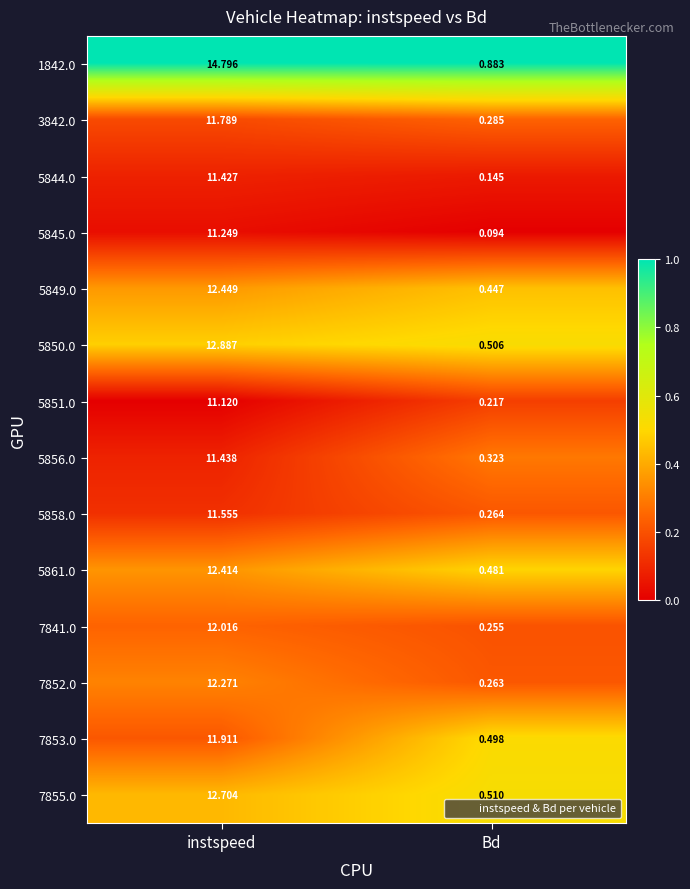

At Bd, list the series in order from largest to smallest.

1842.0, 7855.0, 5850.0, 7853.0, 5861.0, 5849.0, 5856.0, 3842.0, 5858.0, 7852.0, 7841.0, 5851.0, 5844.0, 5845.0